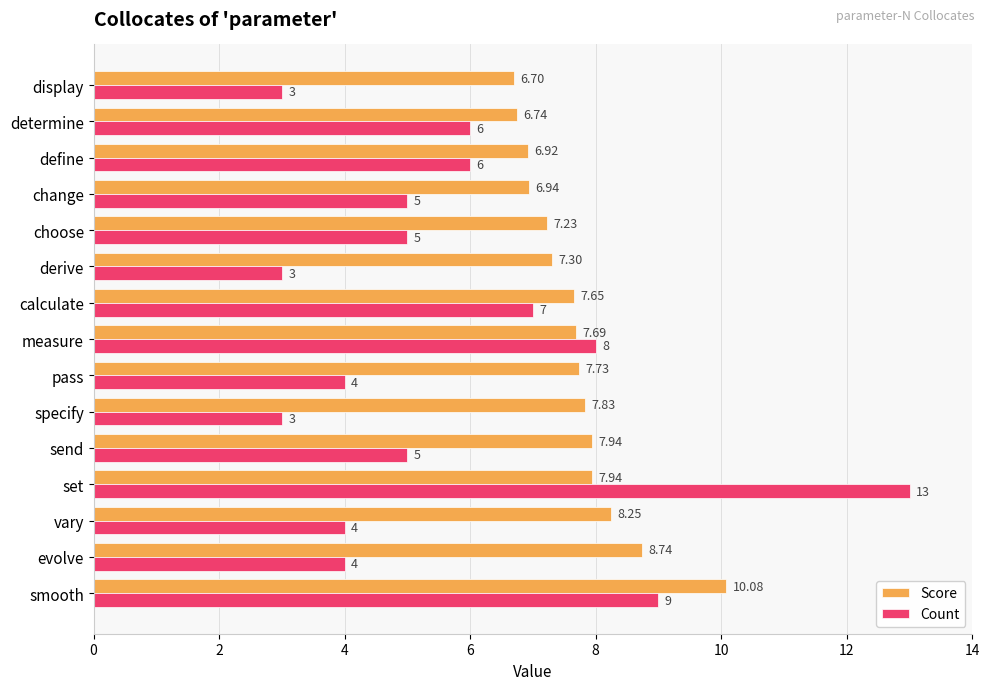

Which category has the highest value in the Score series?

smooth